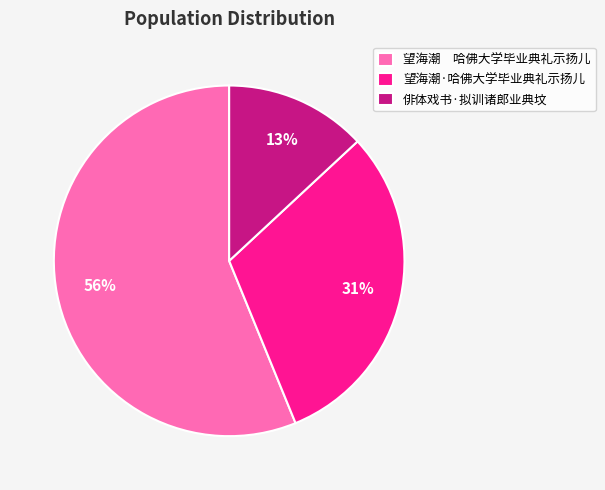

To the nearest percent, what is the combined percentage of 俳体戏书·拟训诸郎业典坟 and 望海潮·哈佛大学毕业典礼示扬儿?

44%